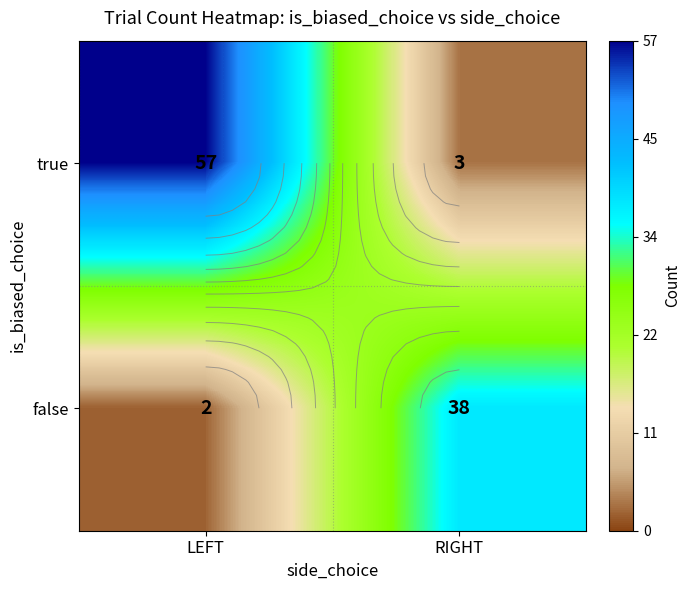

How many data points does each series have?

2